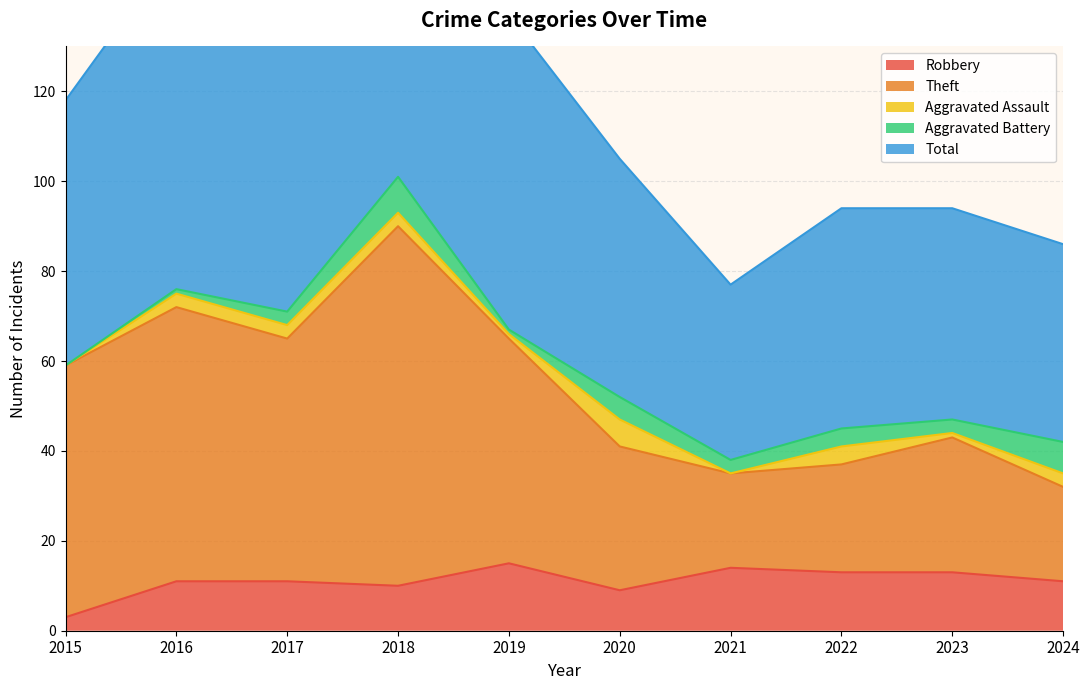

True or false: Total and Robbery cross at least once.

False